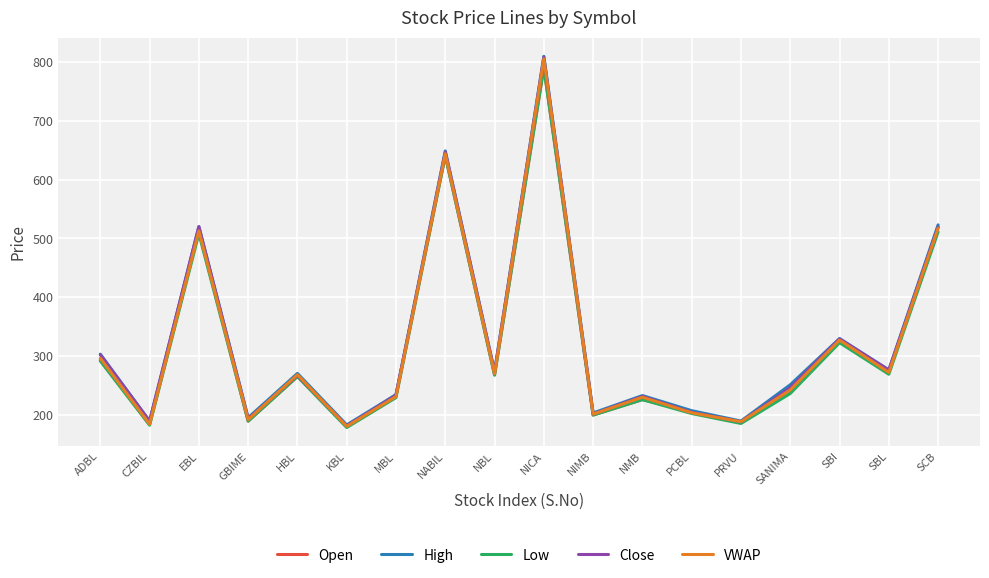

What is the lowest value of the High series?

182.5